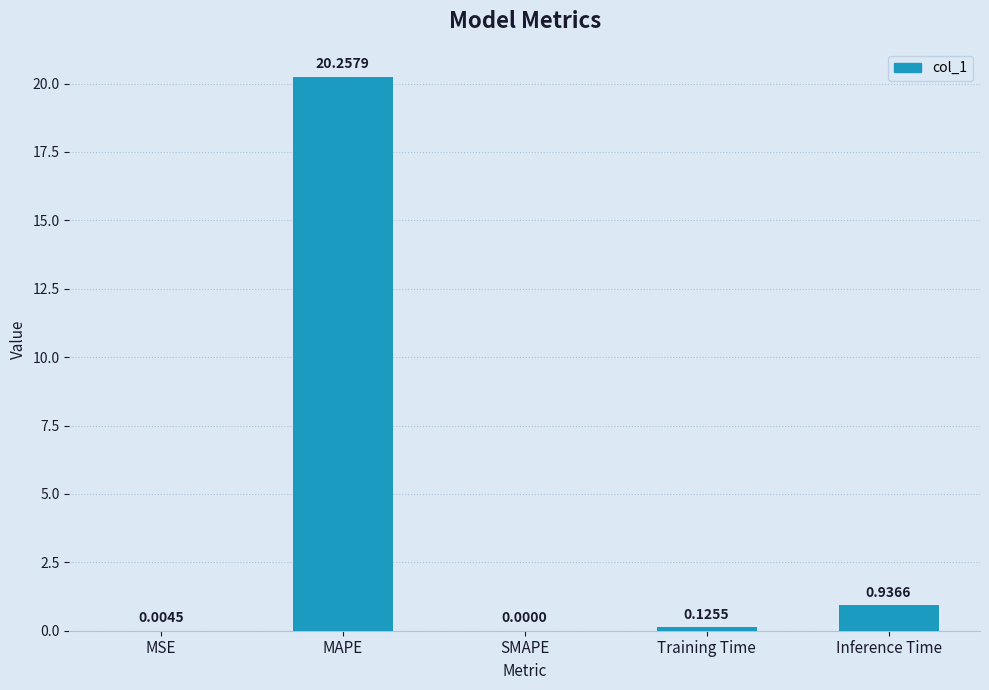

At which category does the chart reach its peak across all series?

MAPE